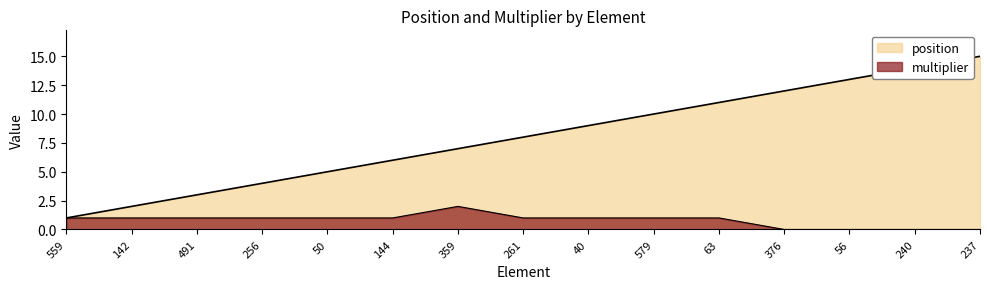

What is the difference between the maximum and minimum values in the position series?

14